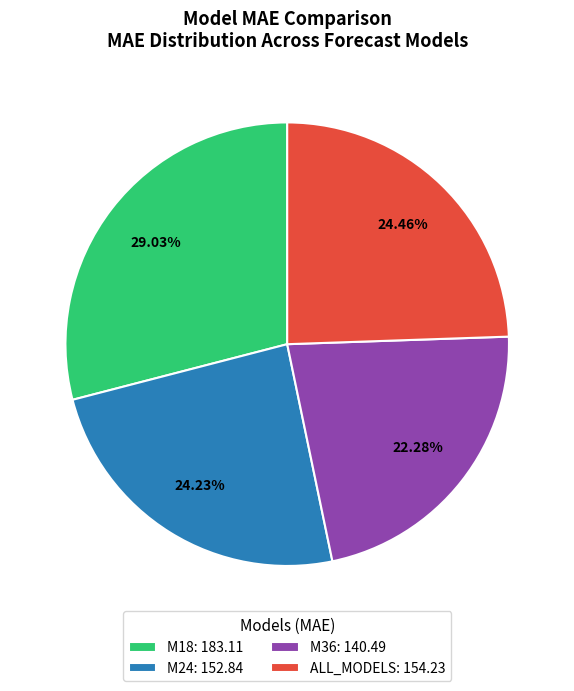

Between ALL_MODELS and M36, which is larger?

ALL_MODELS